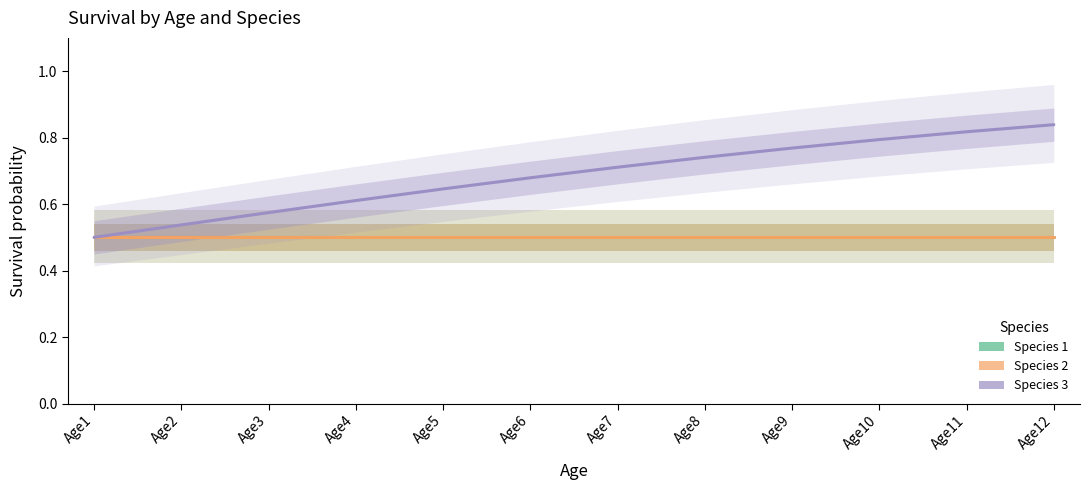

True or false: Species 1 has a value of 0.5 at Age3.

True